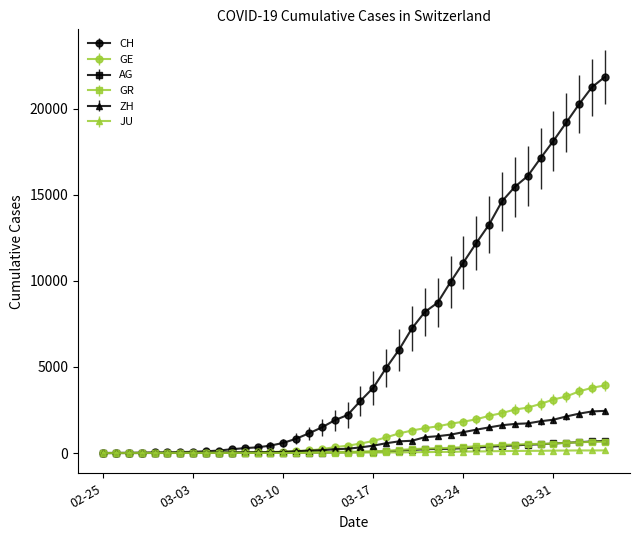

Which series has the widest spread of values?

CH